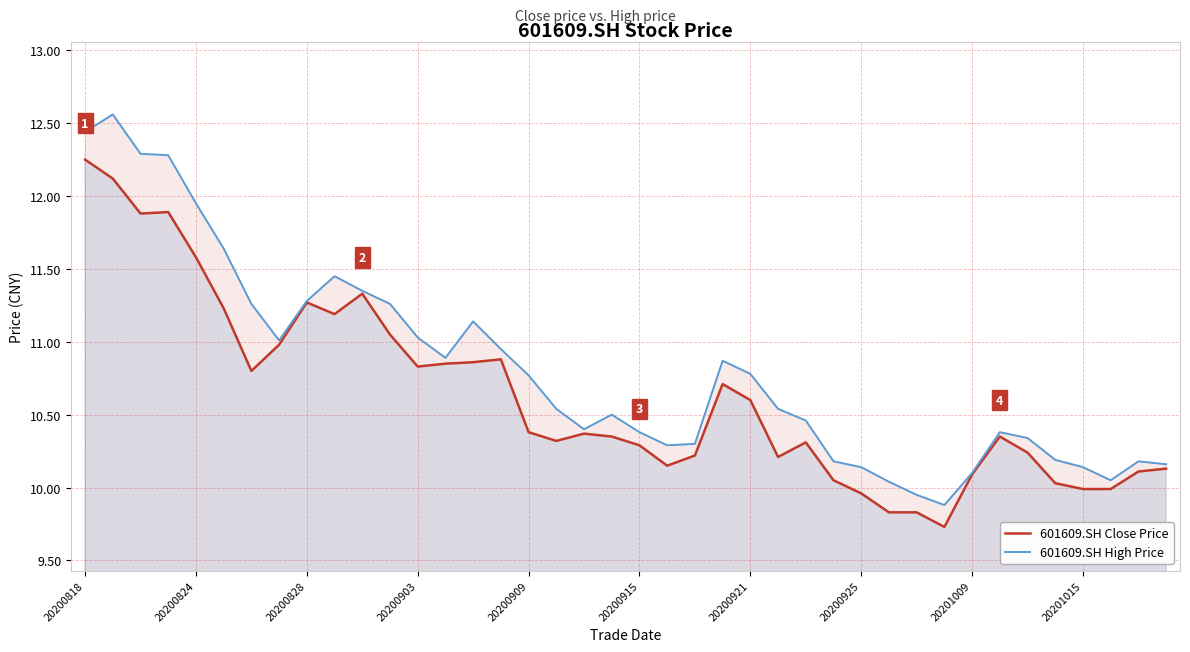

Is the value of 601609.SH Close Price at 11 greater than the value of 601609.SH High Price at 10?

No